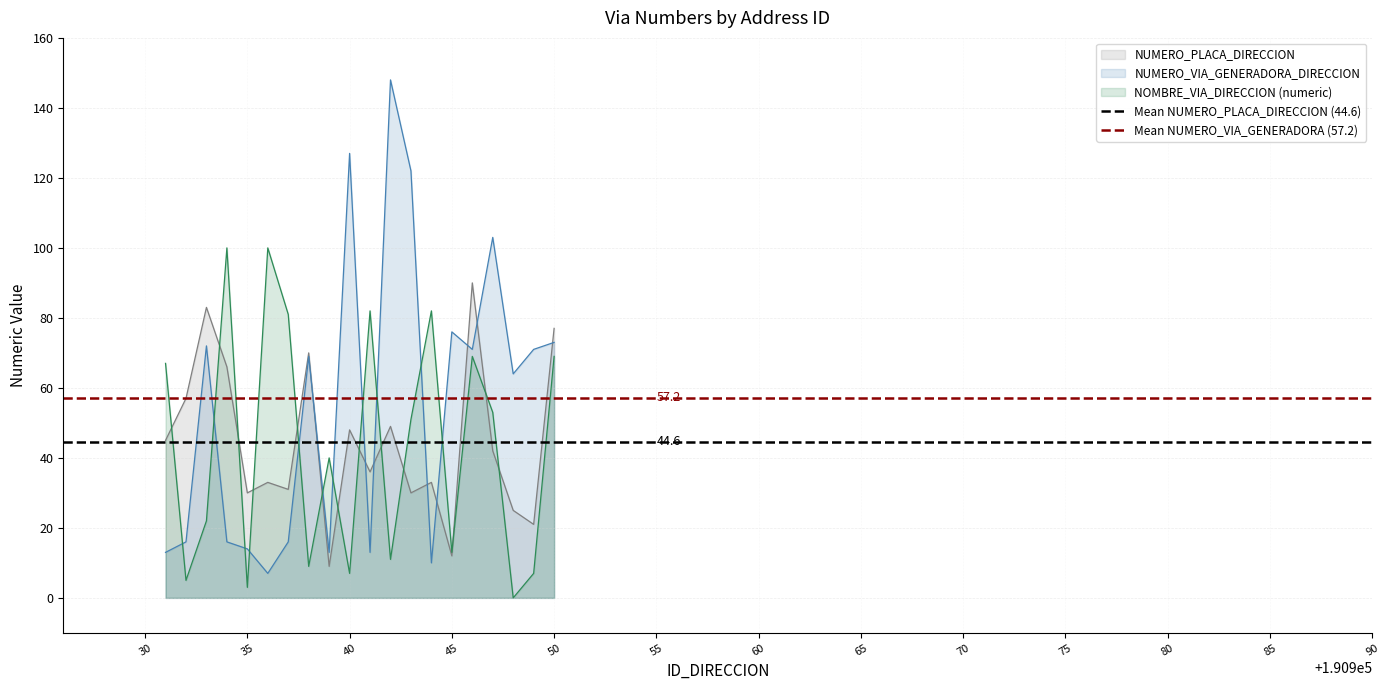

The value of NUMERO_PLACA_DIRECCION at 50 is 23. True or false?

False